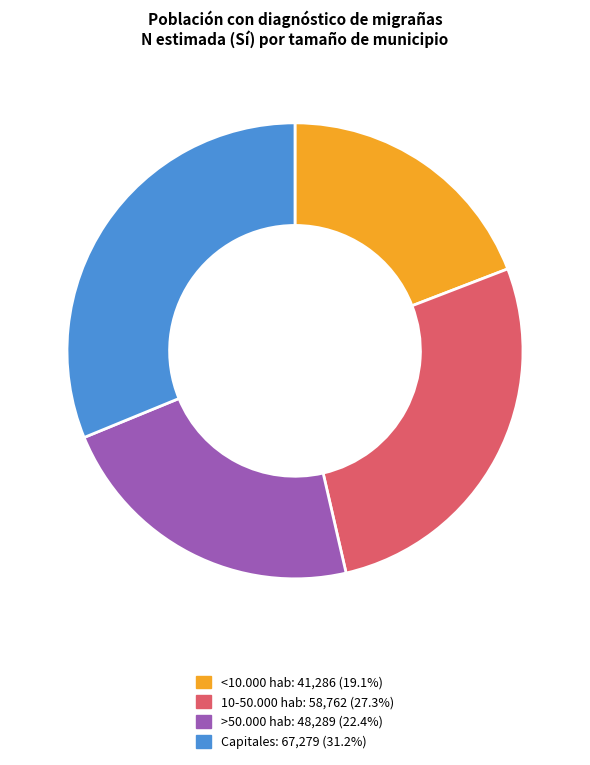

Does >50.000 hab represent more than half of the total?

No